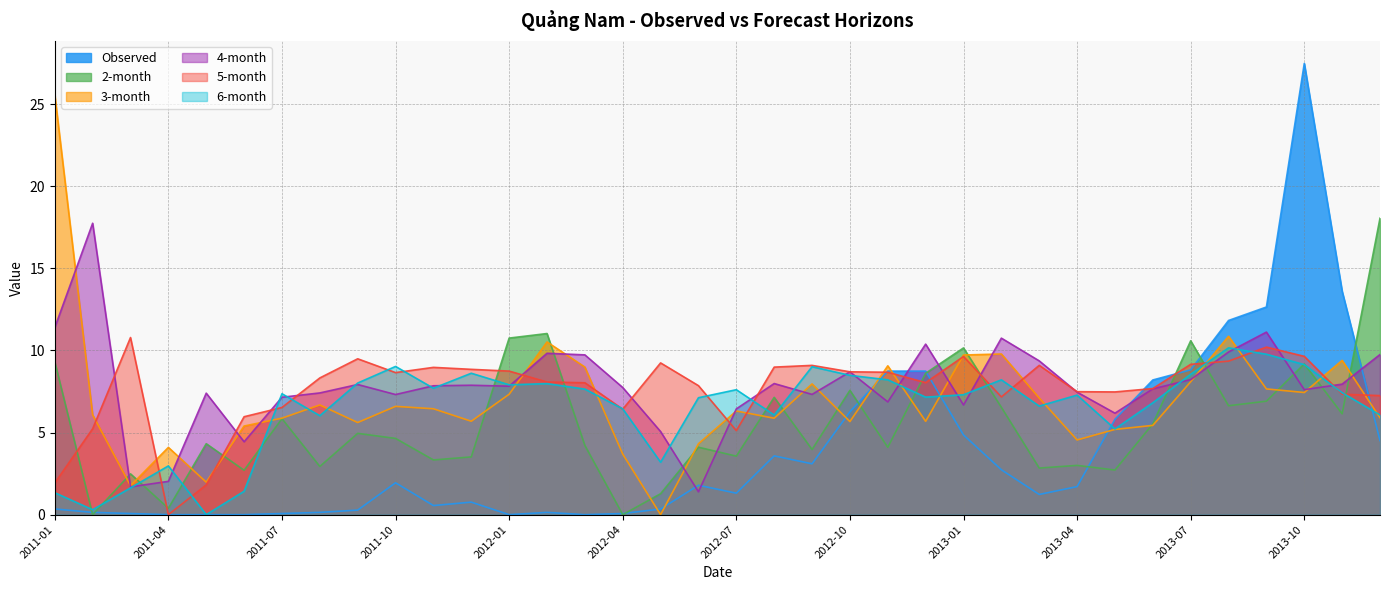

After their last crossing, which series has the higher values: 6-month or 5-month?

5-month